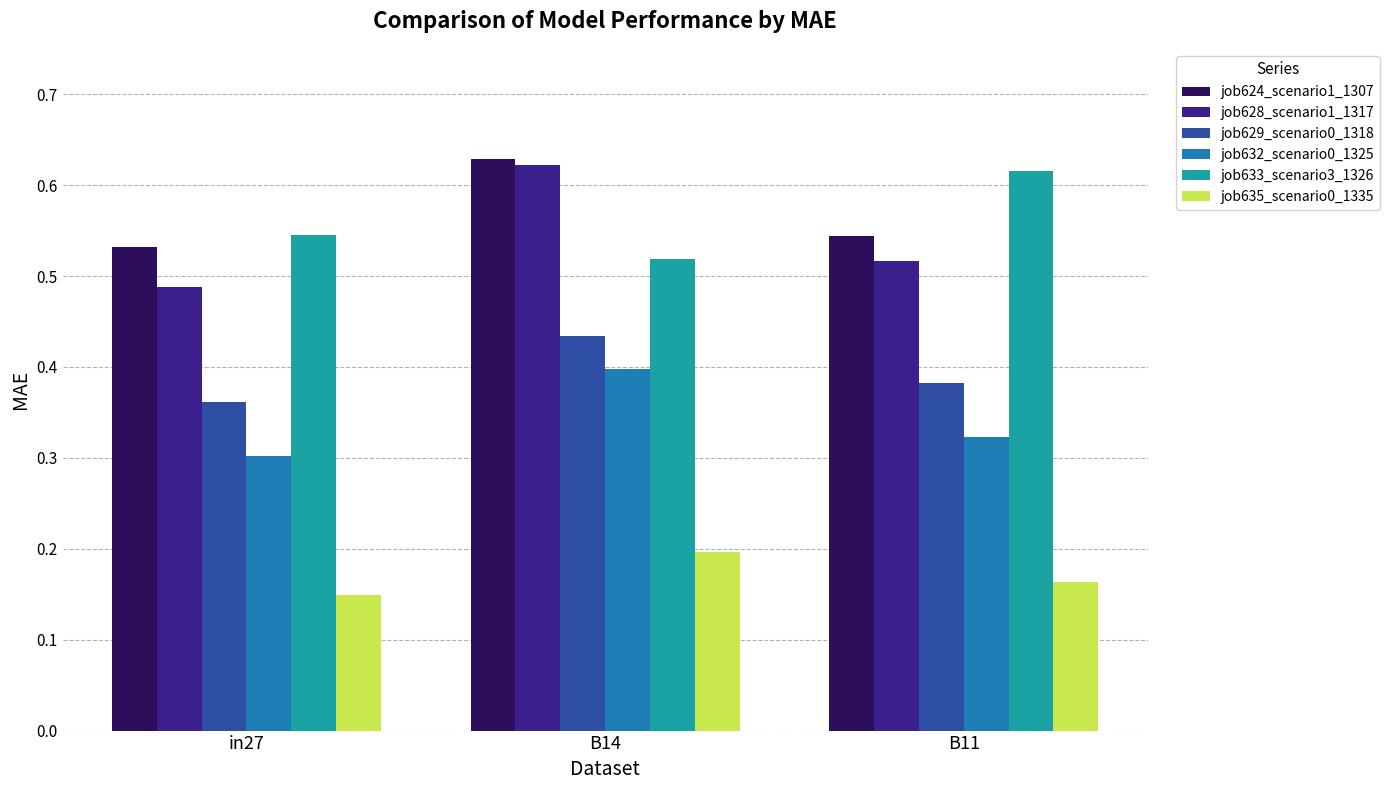

What is the label of the 2nd bar from the right?

B14